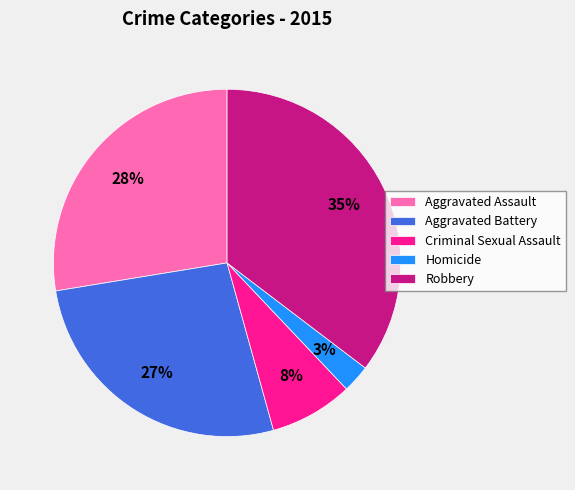

To the nearest percent, what portion does Aggravated Assault represent?

28%